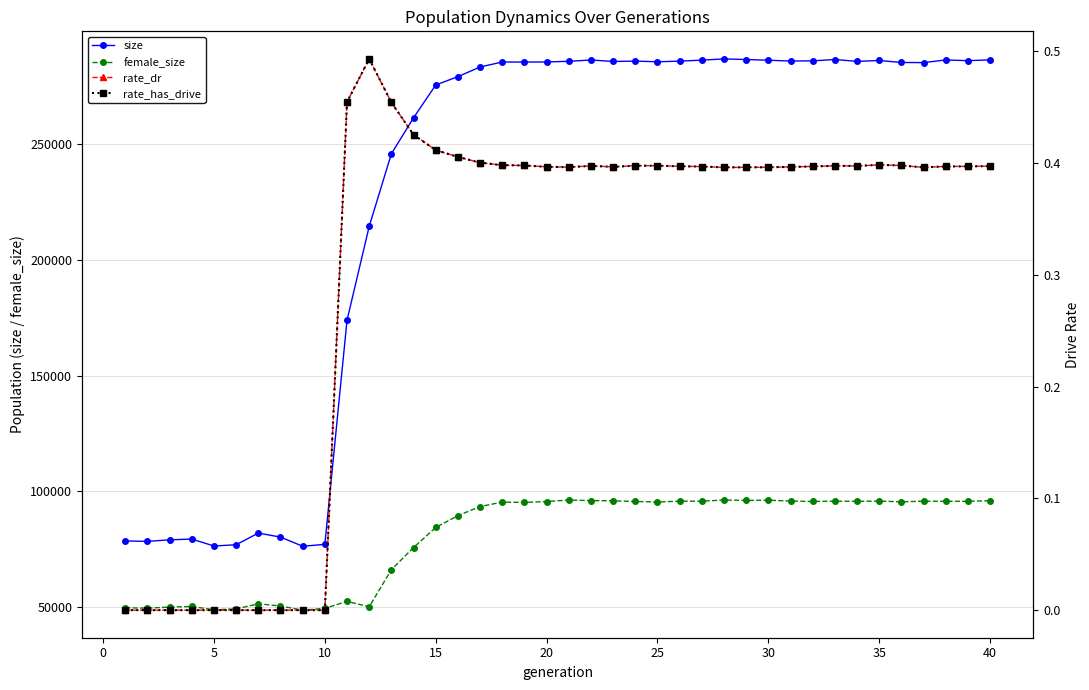

What is the sum of all rate_dr values?

12.2